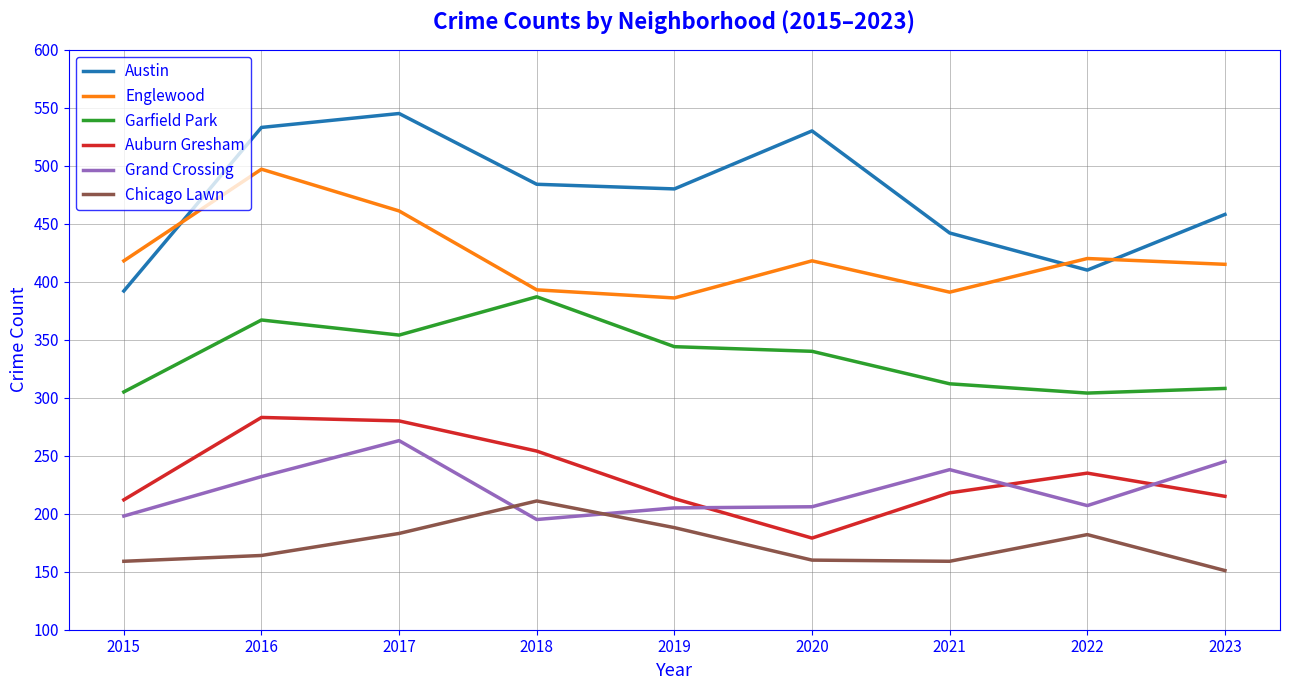

The value of Auburn Gresham at 2015 is 212. True or false?

True